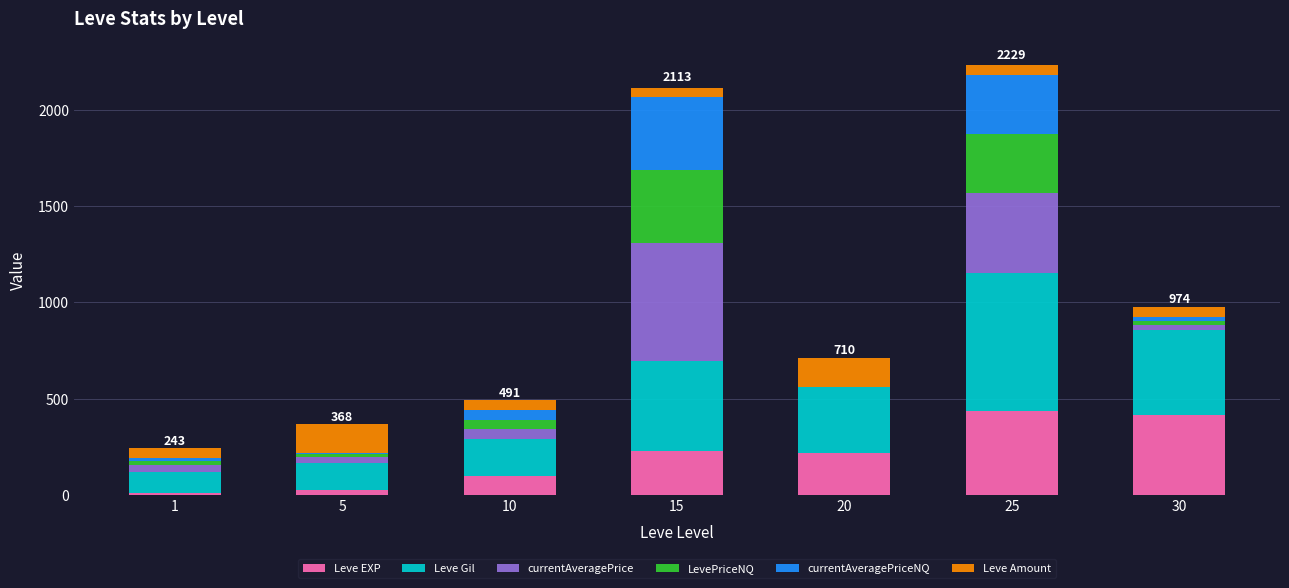

How many distinct data groups are displayed?

6